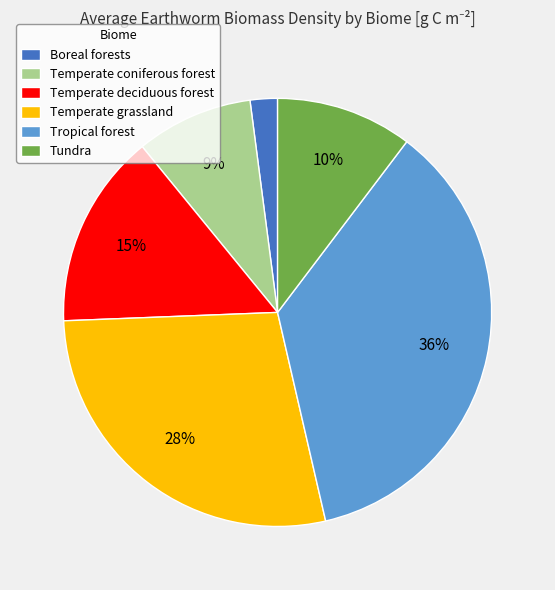

Is Tropical forest the majority of the pie?

No